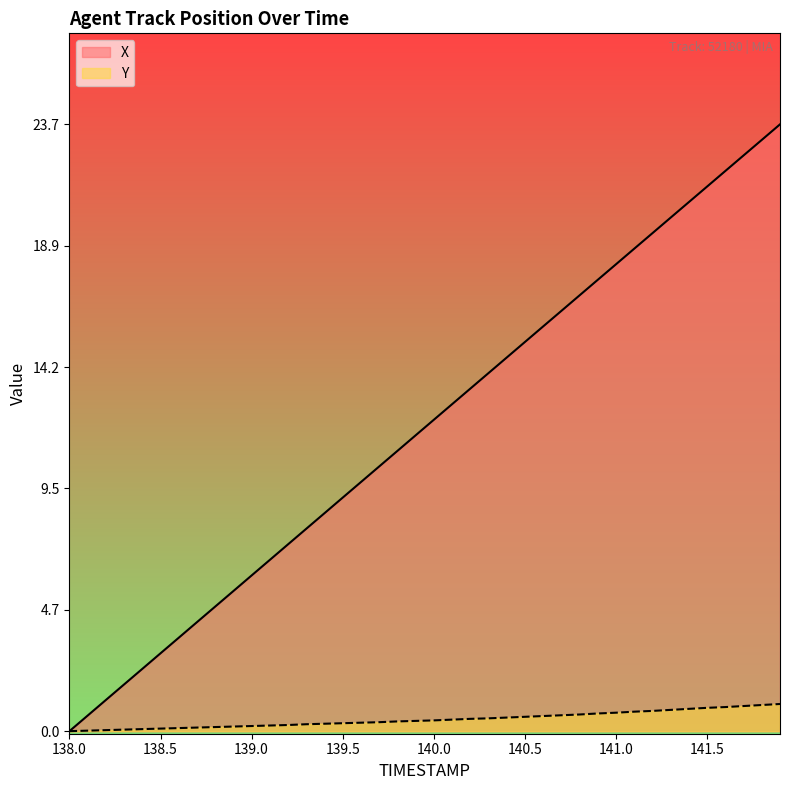

Where is X nearest to the value 11?

139.8